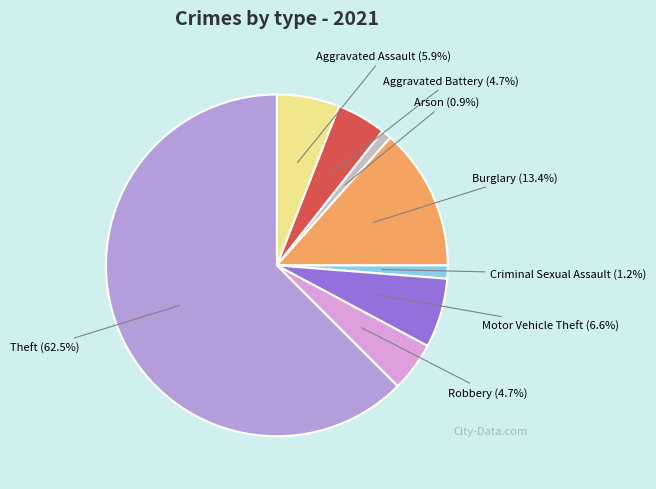

Is there a majority slice in this chart?

Yes